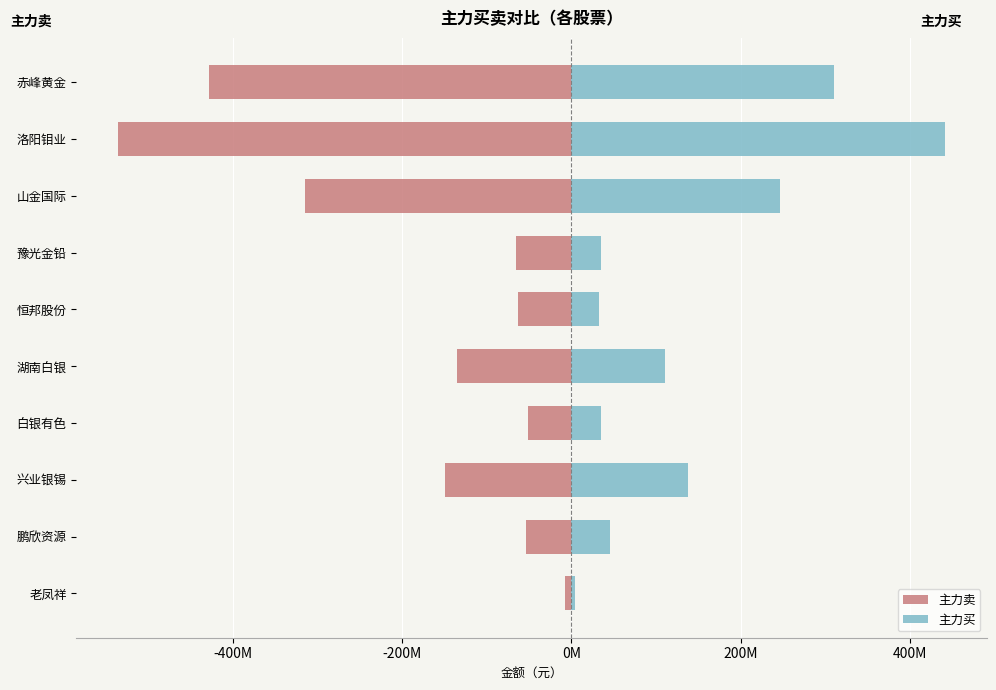

Which series has the largest total across all categories?

主力买